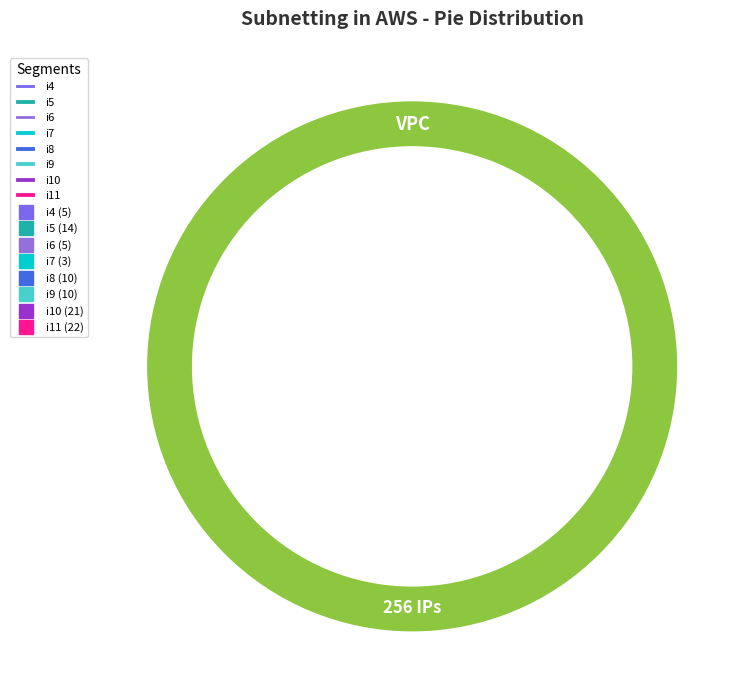

Is i4 the majority of the pie?

No